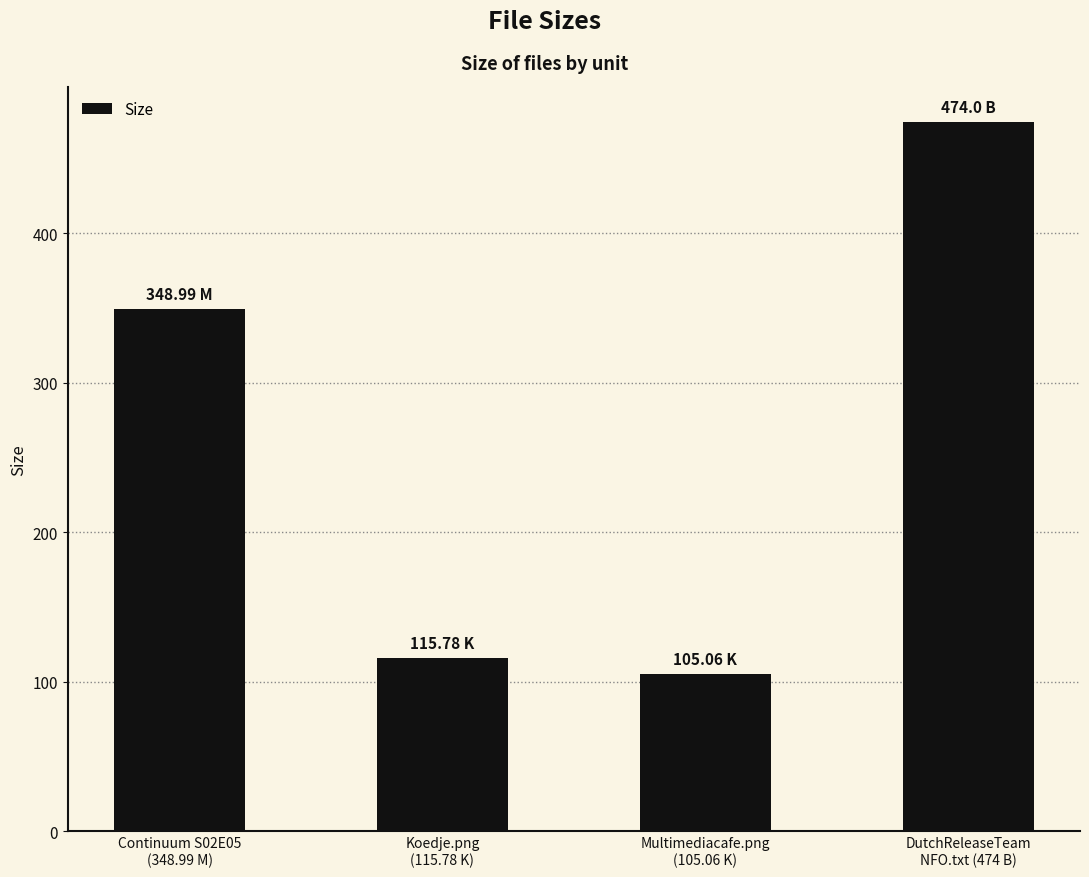

What is the approximate value at Continuum S02E05
(348.99 M)?

349.0